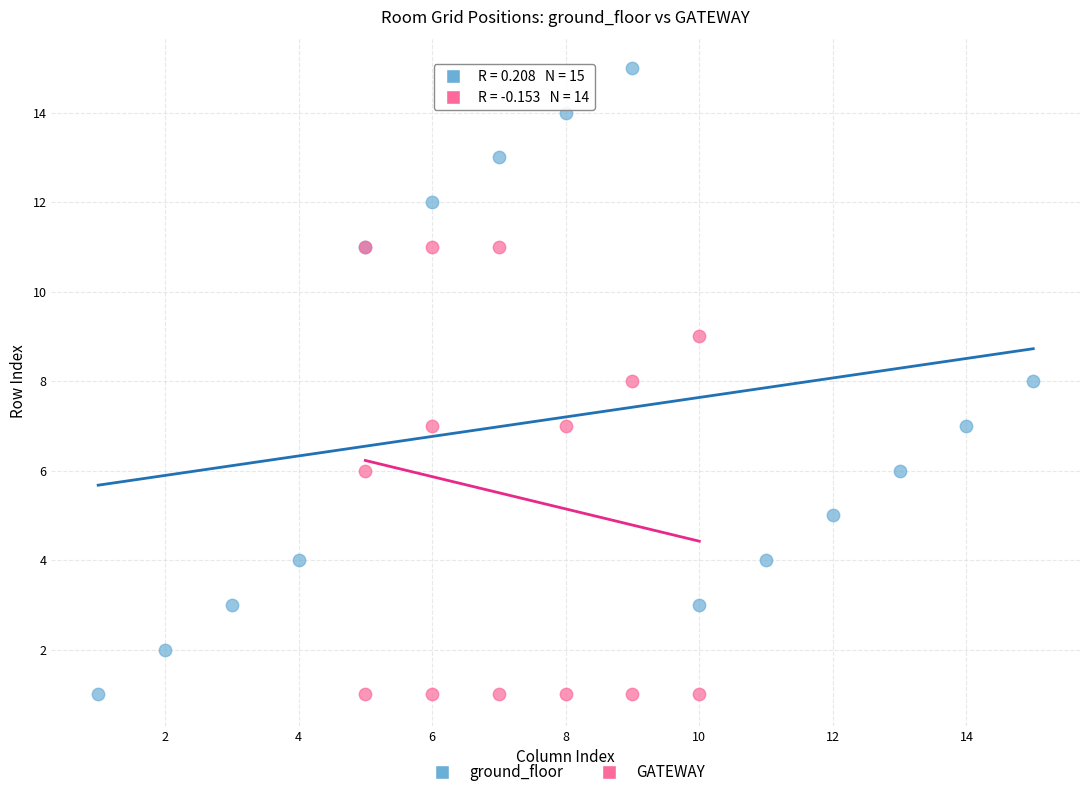

Which series reaches the maximum Y coordinate?

ground_floor